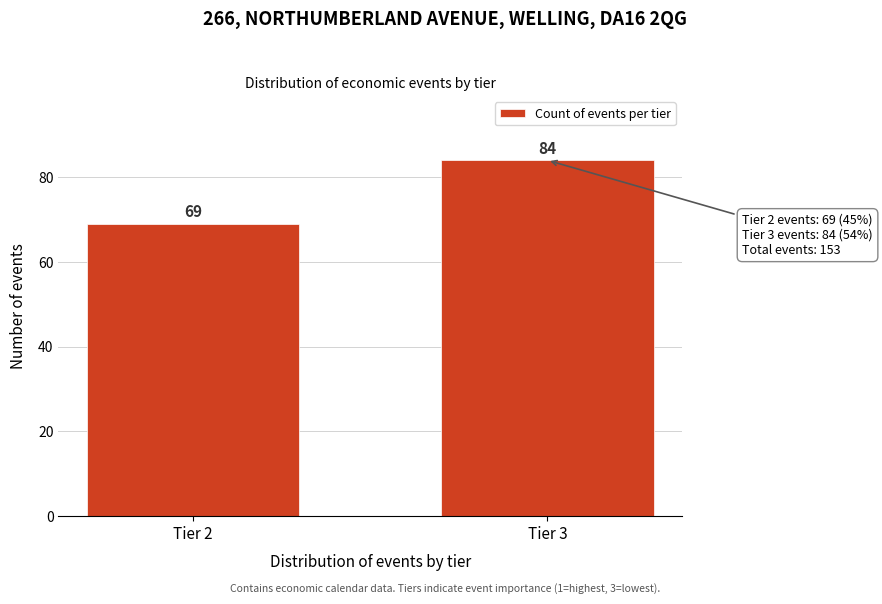

Reading left to right, transcribe all the data shown in this chart.

69	84